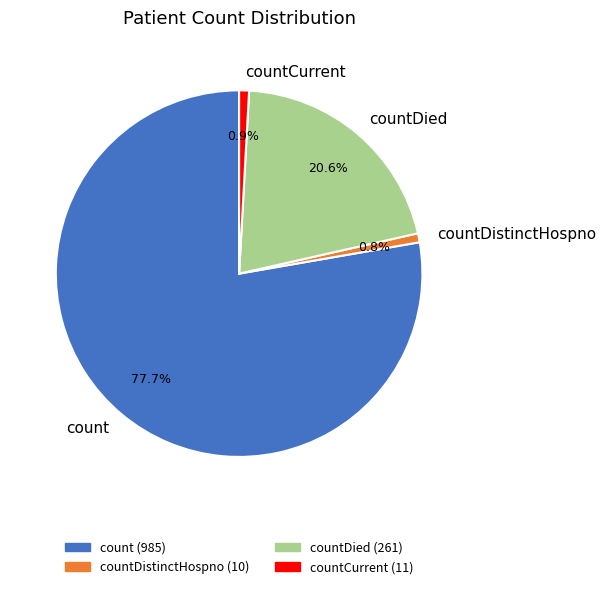

Which has a higher value, countCurrent or count?

count